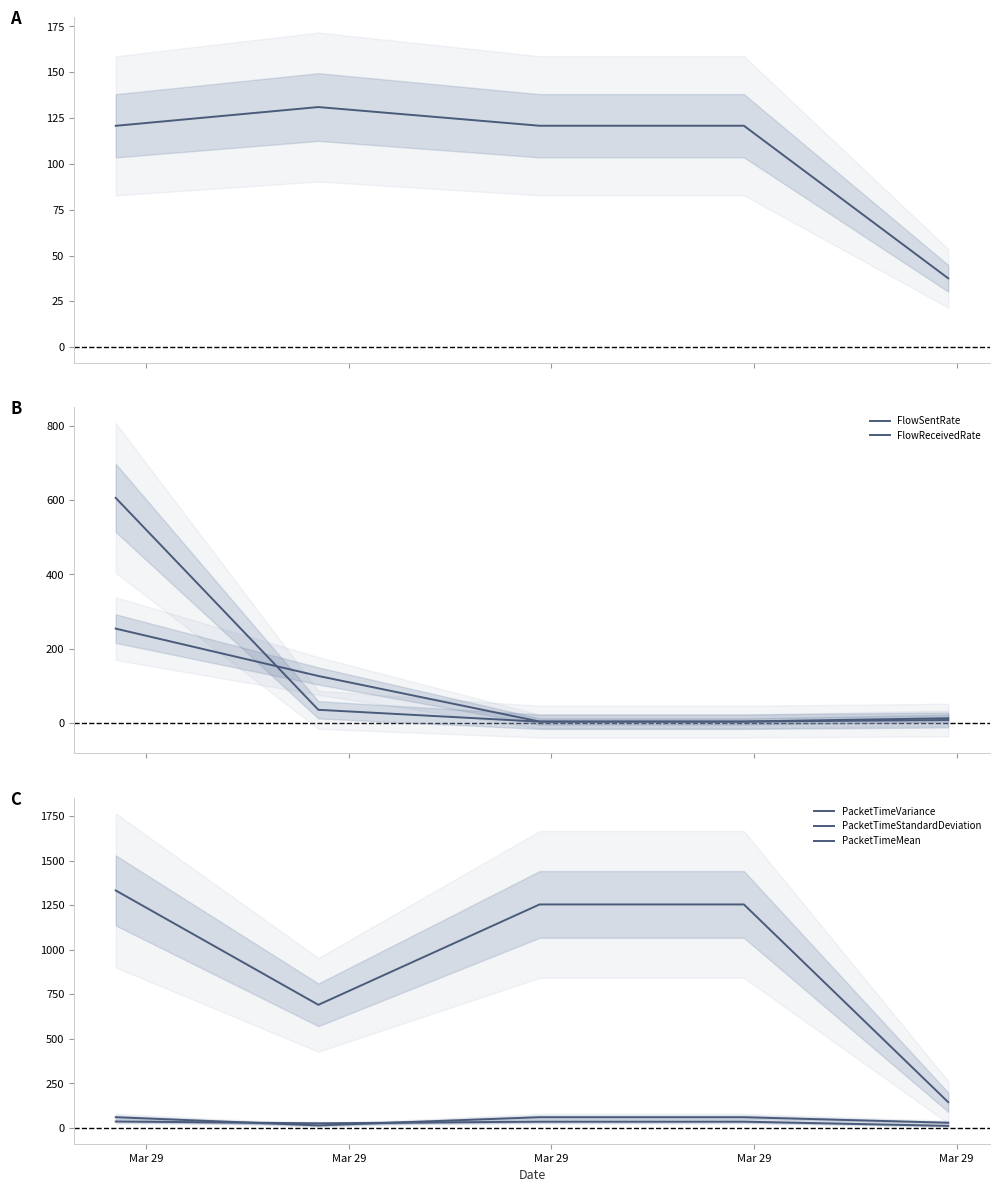

Which series has the largest range (max minus min)?

PacketTimeVariance